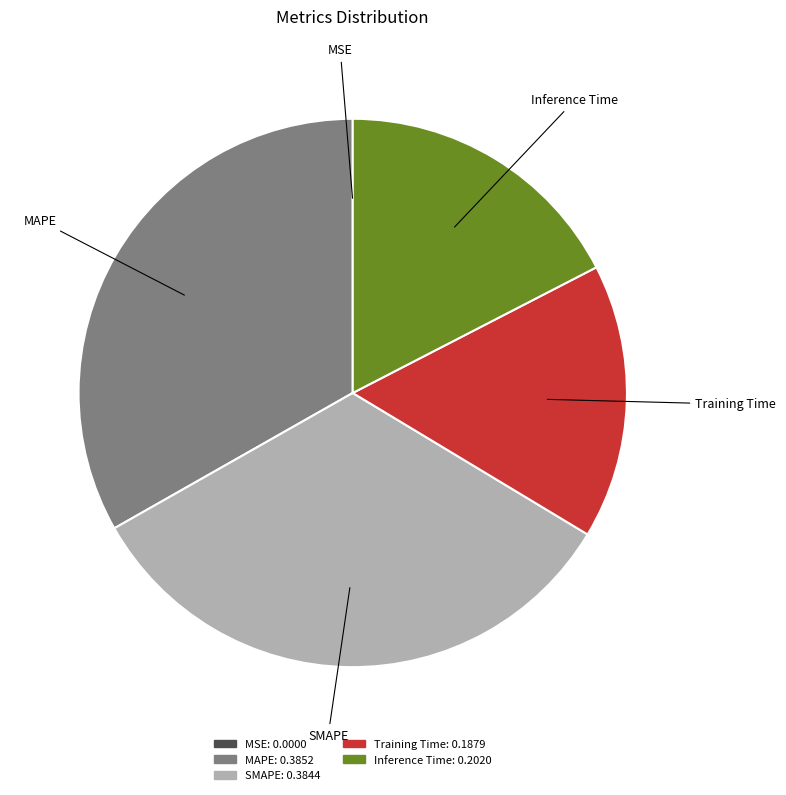

The MAPE slice represents 33% of the pie. True or false?

True